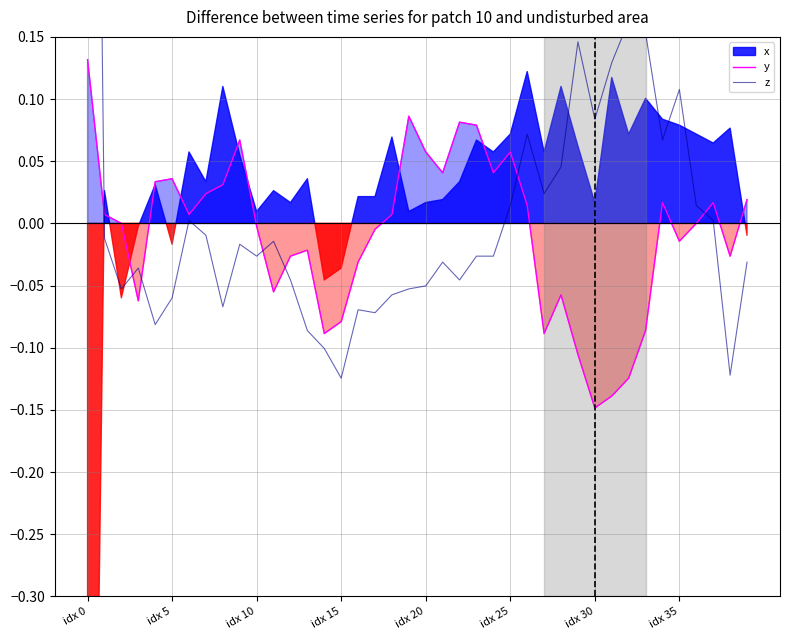

True or false: z and y cross at least once.

True